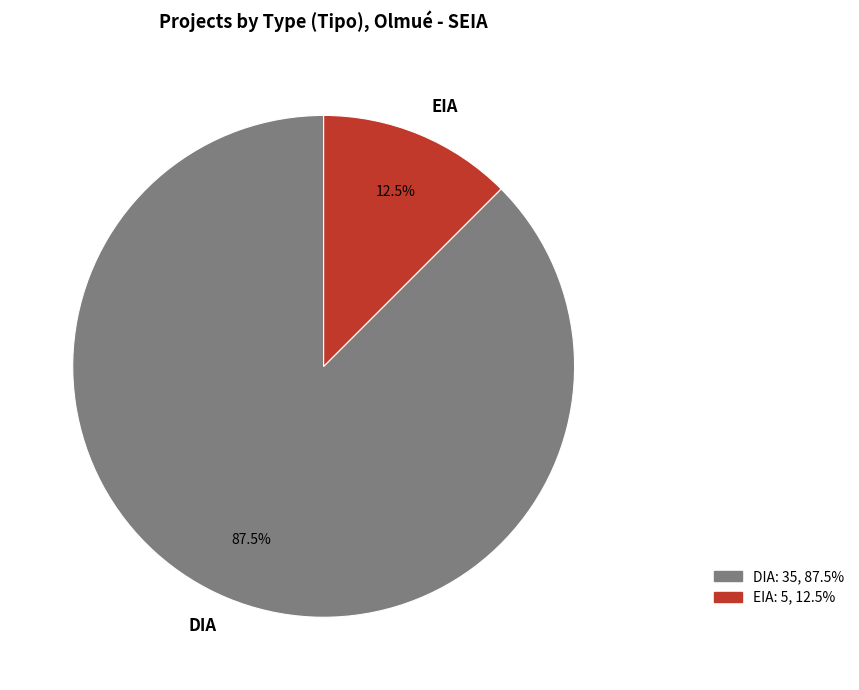

How many segments does this pie chart have?

2